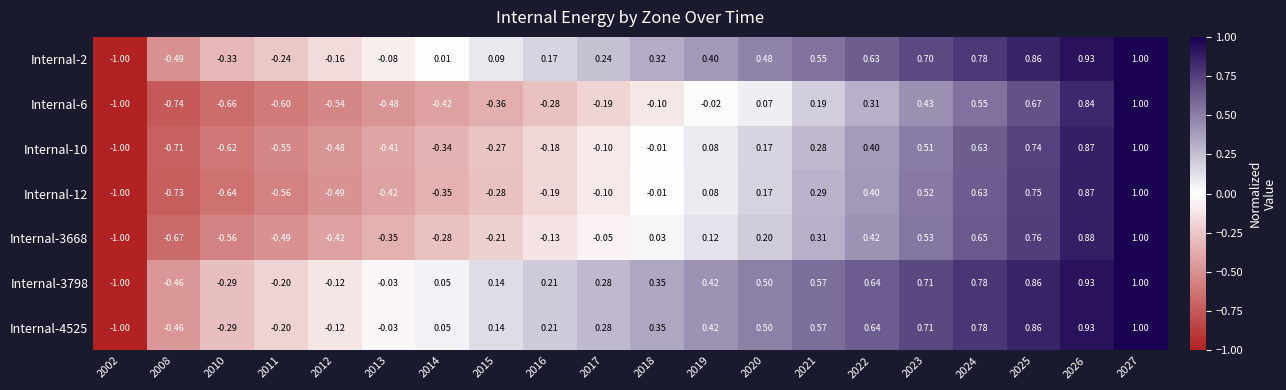

Is the value of Internal-3798 at 2014 greater than the value of Internal-6 at 2014?

Yes